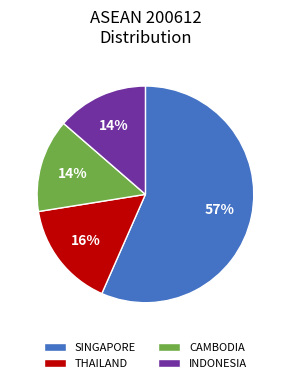

What is the majority slice?

SINGAPORE